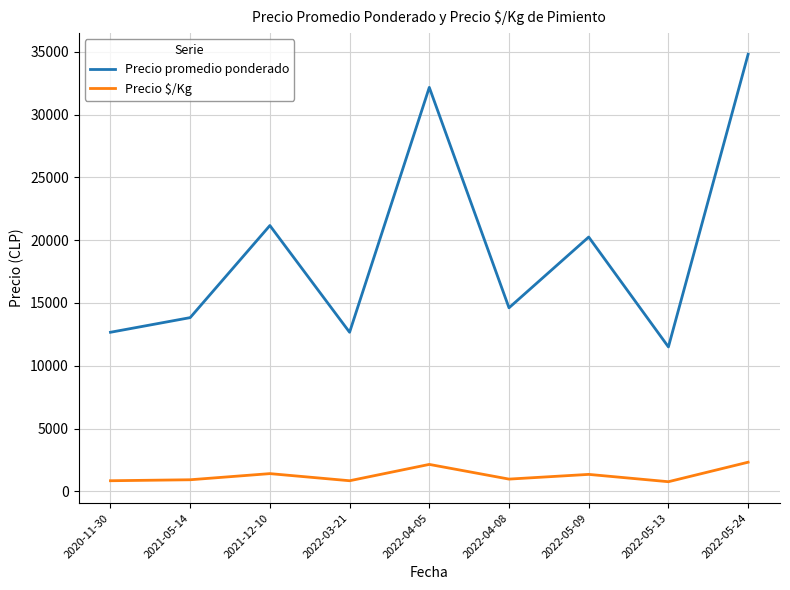

Which category has the highest value across all series?

2022-05-24